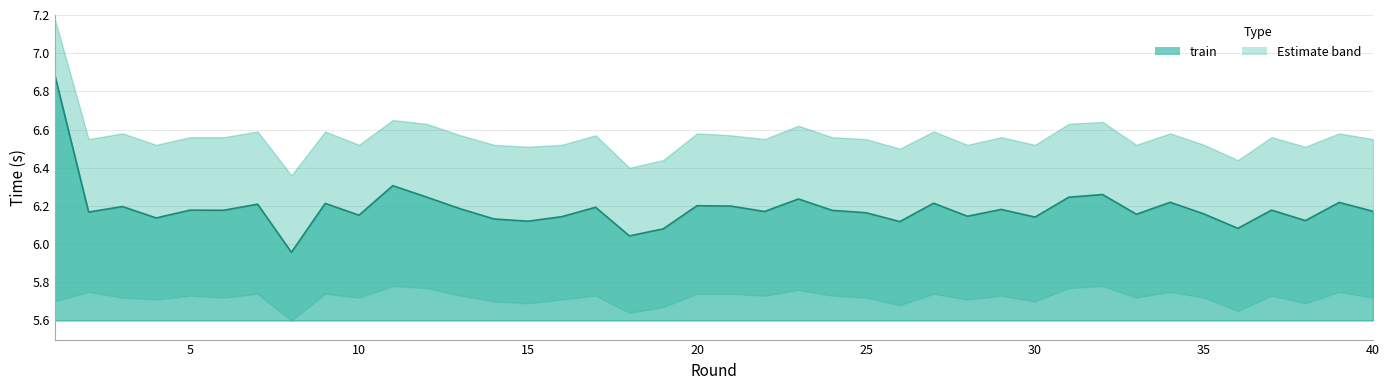

Reading left to right, transcribe all the data shown in this chart.

train: 6.9	6.2	6.2	6.1	6.2	6.2	6.2	6.0	6.2	6.2	6.3	6.2	6.2	6.1	6.1	6.1	6.2	6.0	6.1	6.2	6.2	6.2	6.2	6.2	6.2	6.1	6.2	6.1	6.2	6.1	6.2	6.3	6.2	6.2	6.2	6.1	6.2	6.1	6.2	6.2
train_lower: 5.7	5.8	5.7	5.7	5.7	5.7	5.7	5.6	5.7	5.7	5.8	5.8	5.7	5.7	5.7	5.7	5.7	5.6	5.7	5.7	5.7	5.7	5.8	5.7	5.7	5.7	5.7	5.7	5.7	5.7	5.8	5.8	5.7	5.8	5.7	5.7	5.7	5.7	5.8	5.7
train_upper: 7.2	6.5	6.6	6.5	6.6	6.6	6.6	6.4	6.6	6.5	6.7	6.6	6.6	6.5	6.5	6.5	6.6	6.4	6.4	6.6	6.6	6.5	6.6	6.6	6.5	6.5	6.6	6.5	6.6	6.5	6.6	6.6	6.5	6.6	6.5	6.4	6.6	6.5	6.6	6.5